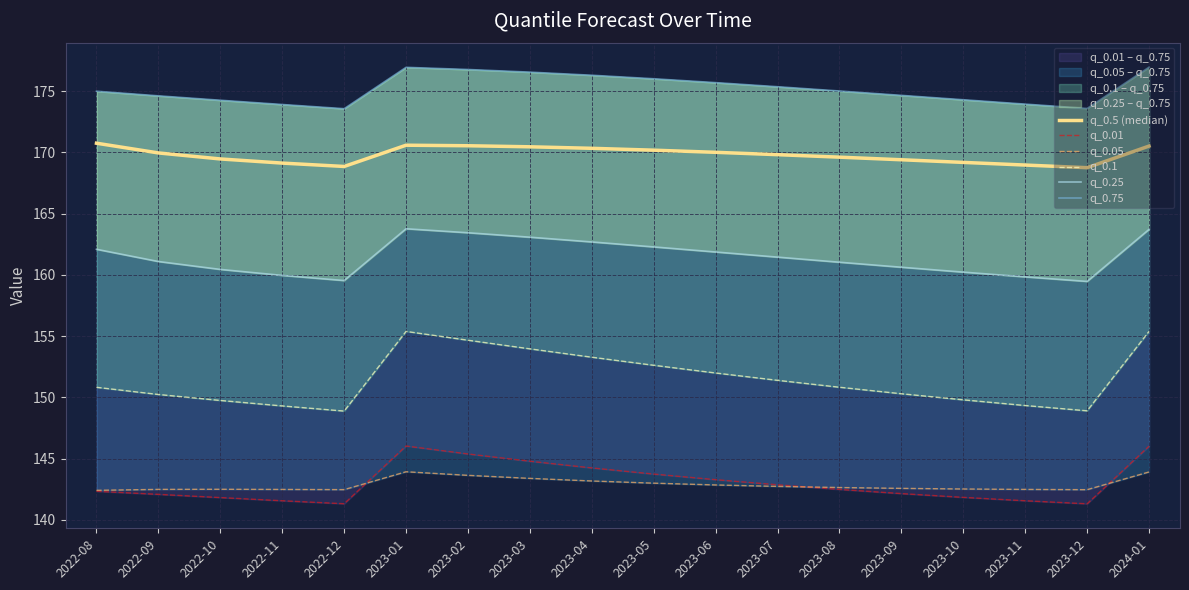

Which category has the lowest value in the q_0.5 (median) series?

2023-12